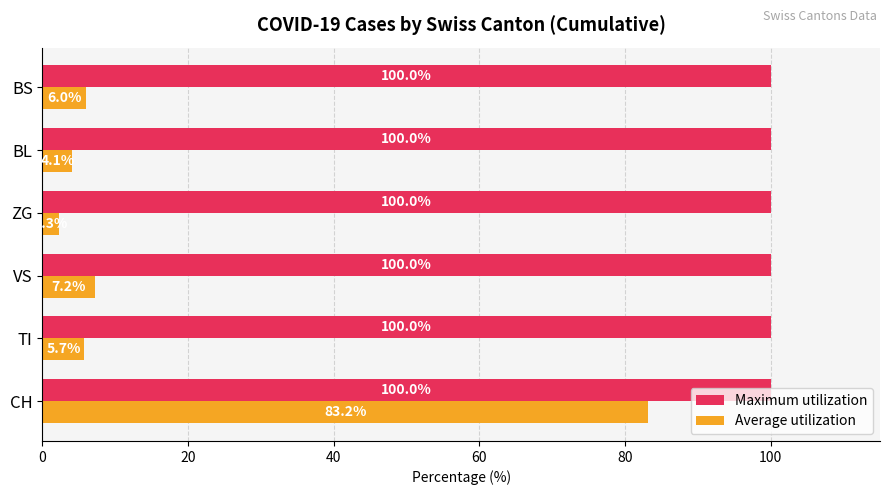

What is the smallest value displayed?

2.3